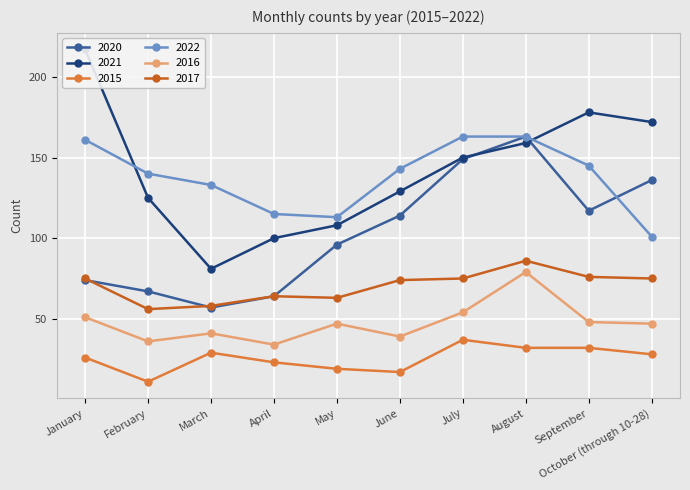

At which category does the chart reach its minimum across all series?

February